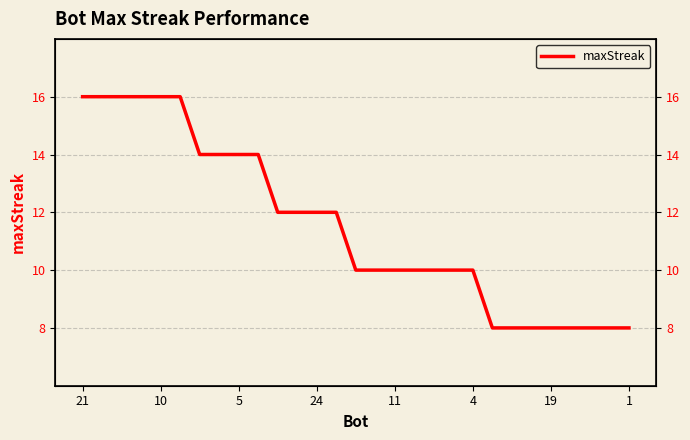

Which category has the highest value across all series?

21